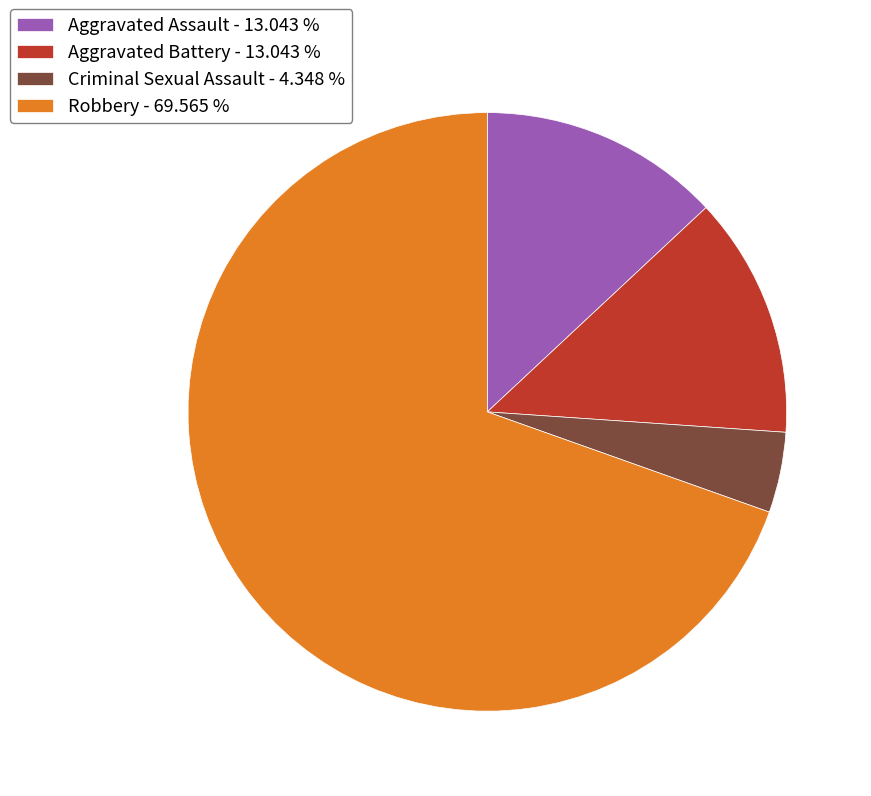

What is the ratio of the value at Criminal Sexual Assault - 4.348 % to the value at Aggravated Assault - 13.043 %?

0.3